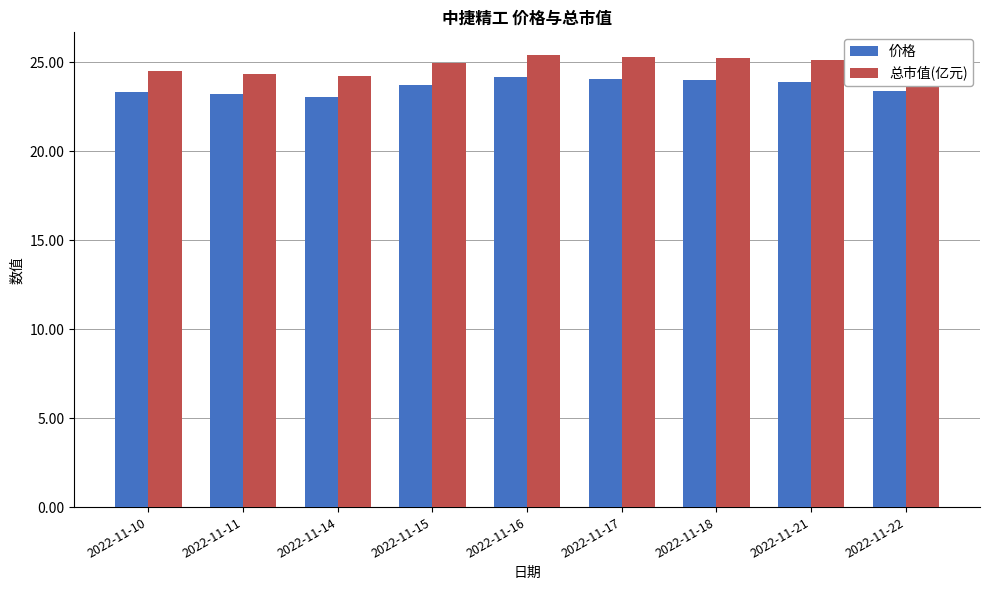

What are all the series names shown in the legend?

价格, 总市值(亿元)